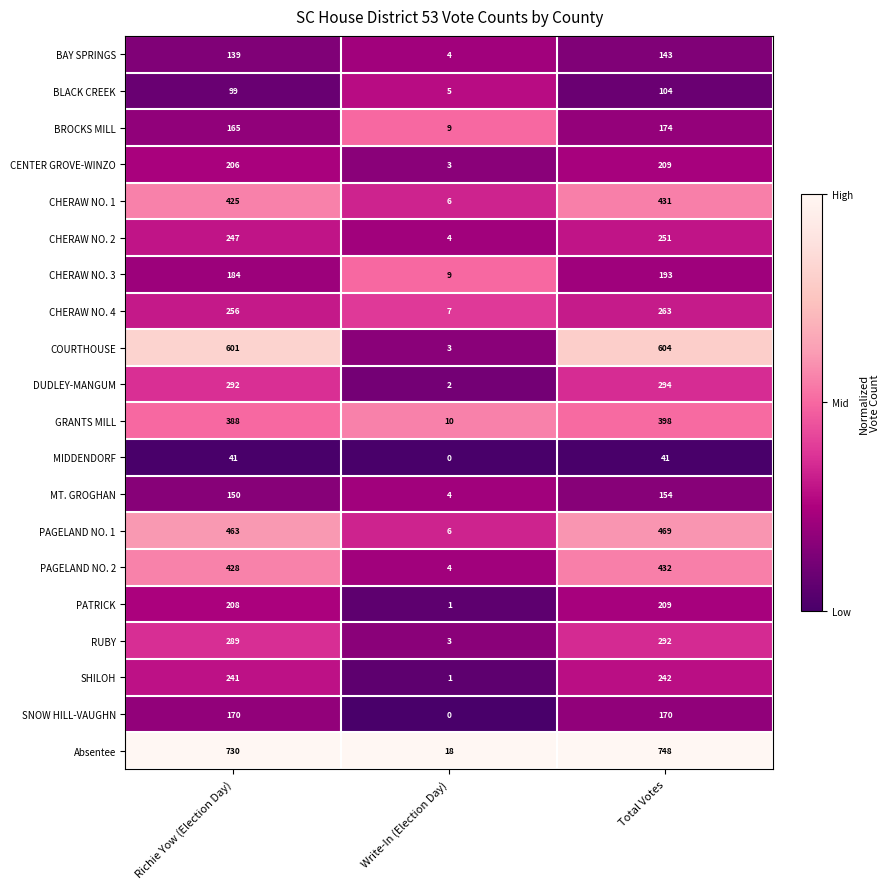

What value does the BLACK CREEK series have at Write-In (Election Day), to the nearest 5?

5